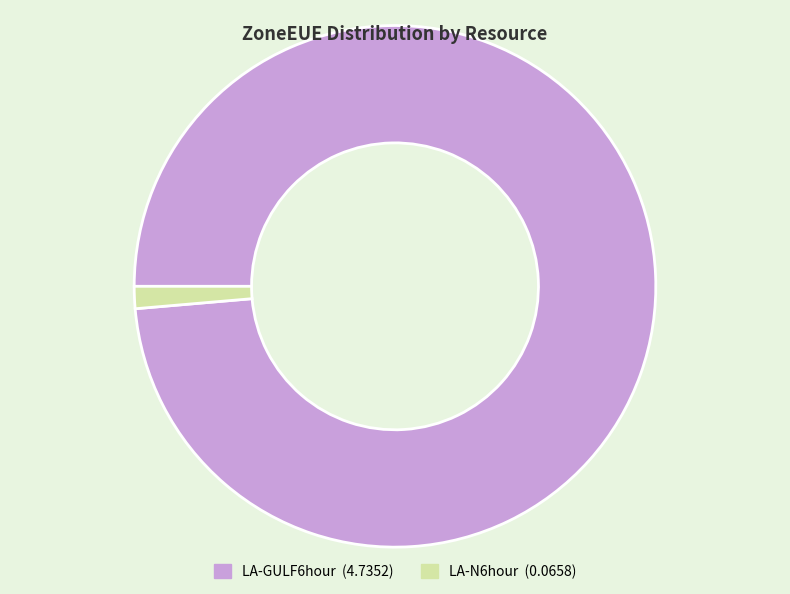

Which slice is the largest?

LA-GULF6hour